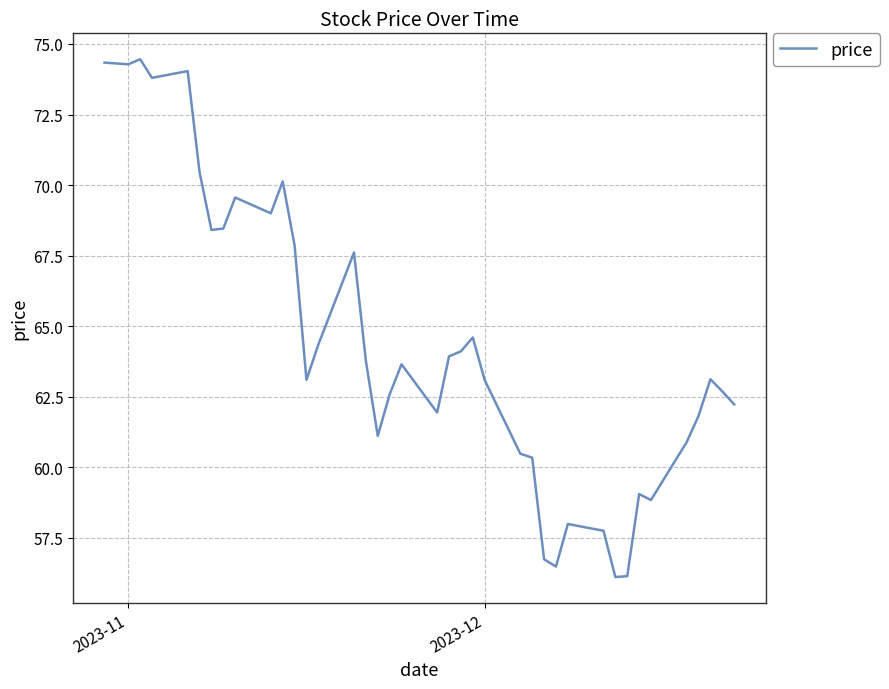

What is the maximum value shown in the chart?

74.5